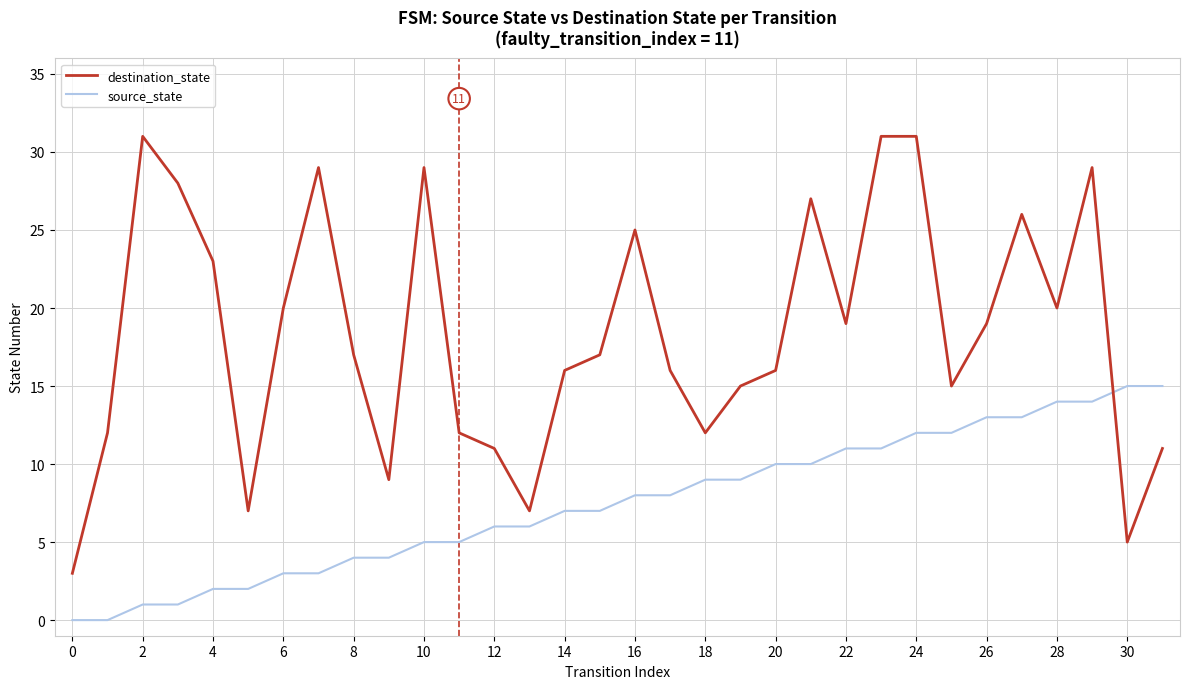

Which series has the largest total across all categories?

destination_state